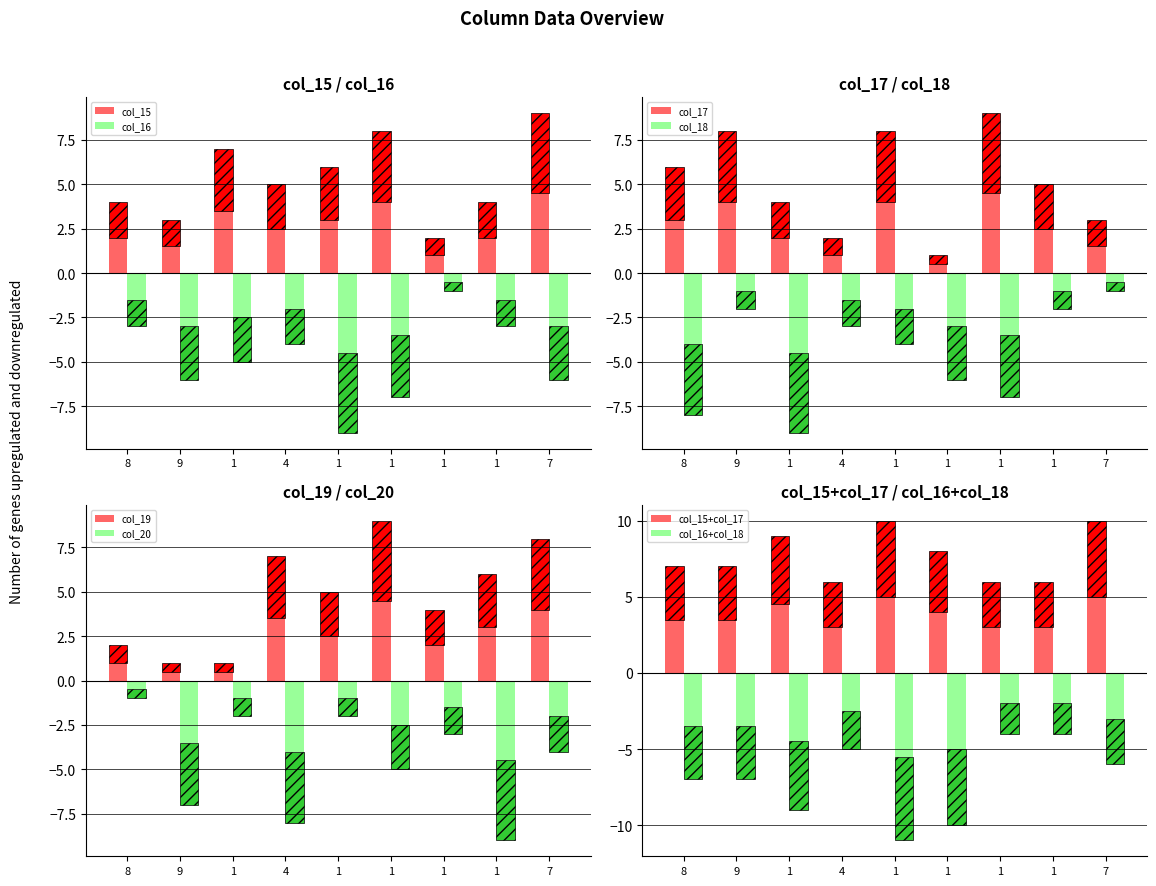

What is the difference between the maximum and minimum values in the col_20 series?

4.0